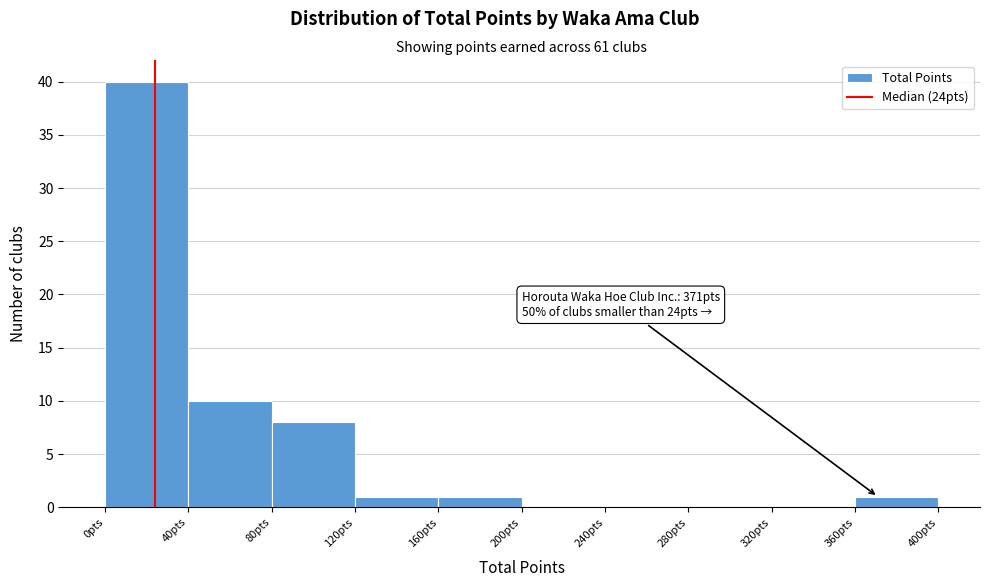

Over which range of the x-axis is the bar tallest?

0 to 40